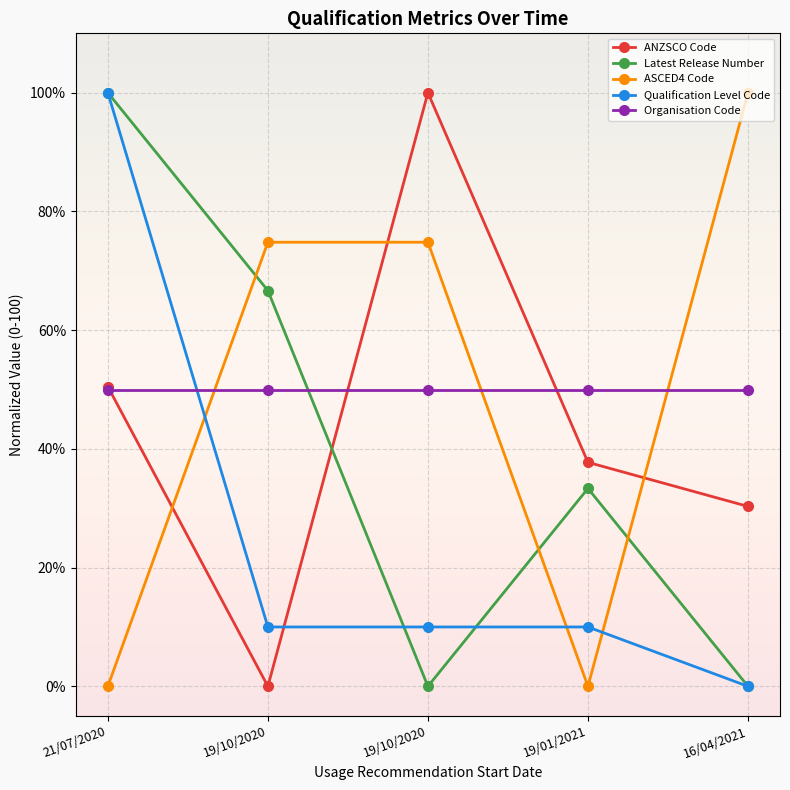

Is it true that ANZSCO Code equals 100.0 at 19/10/2020?

True